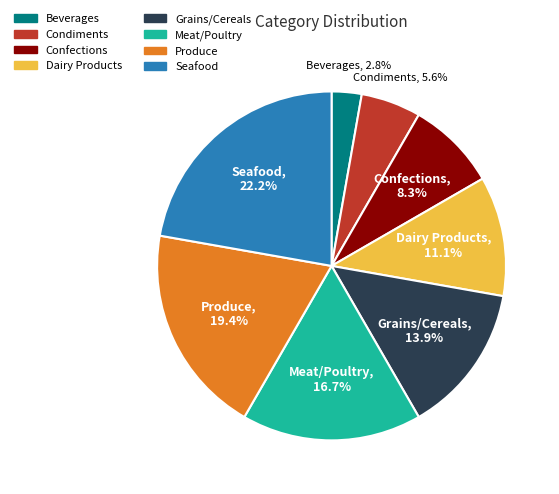

Which category has the biggest portion of the pie?

Seafood